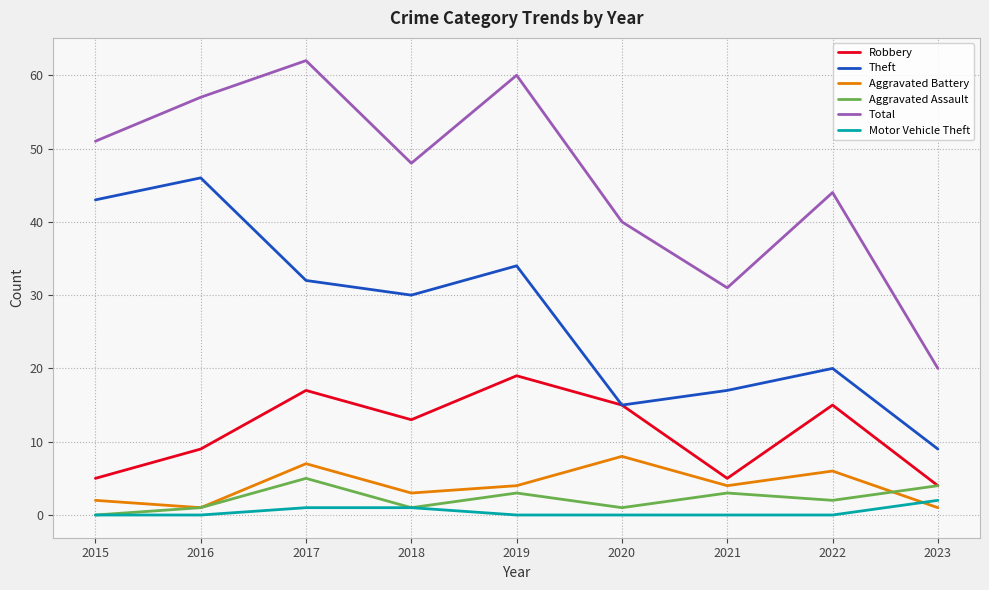

What is the average value of the Total series?

46